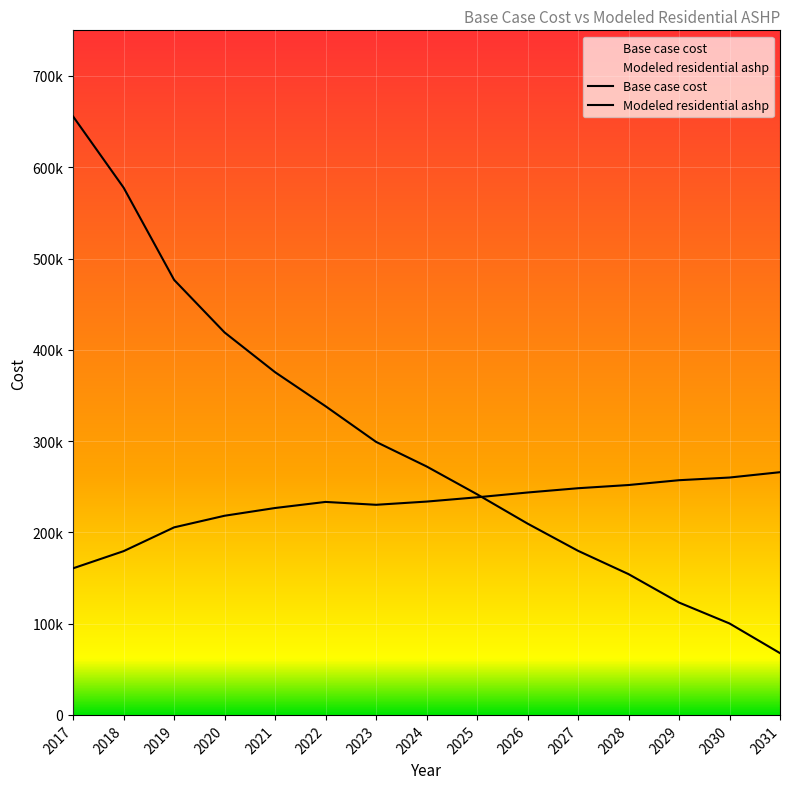

What are all the series names shown in the legend?

Base case cost, Modeled residential ashp